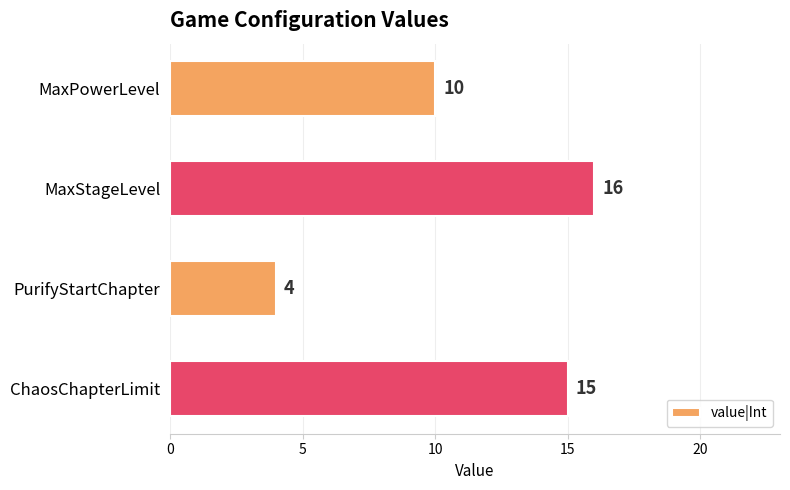

What is the value of the 1st bar from the top?

10